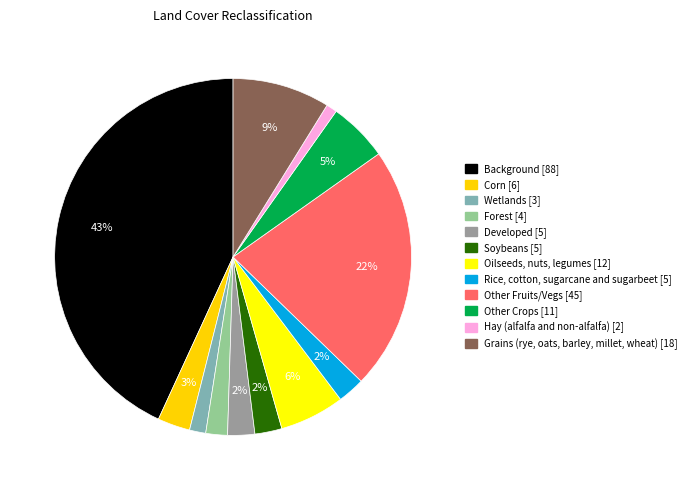

Is there any slice that represents more than half of the pie?

No